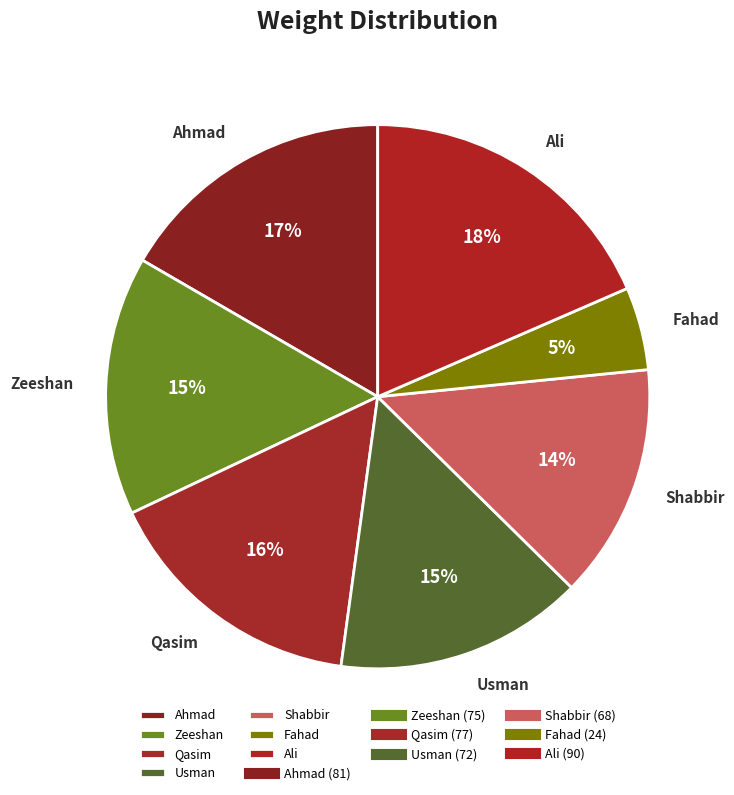

How many segments does this pie chart have?

7